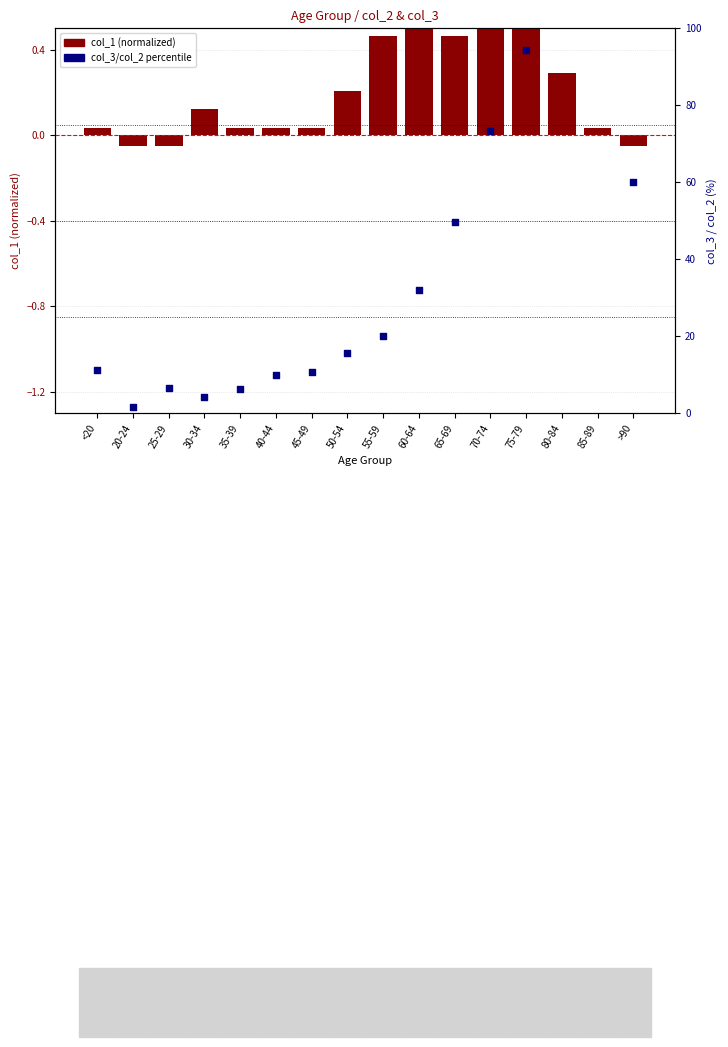

What is the total value across all series at 40-44?

10.0